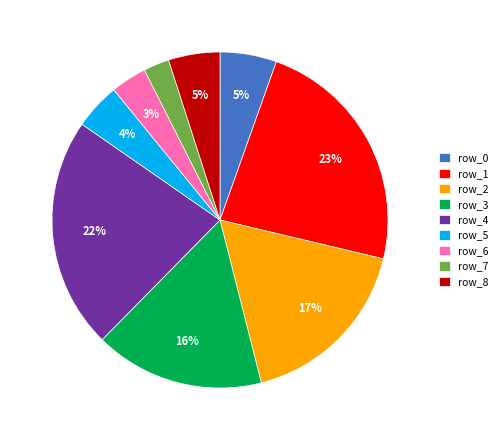

Combined, do row_2 and row_5 account for over 50%?

No